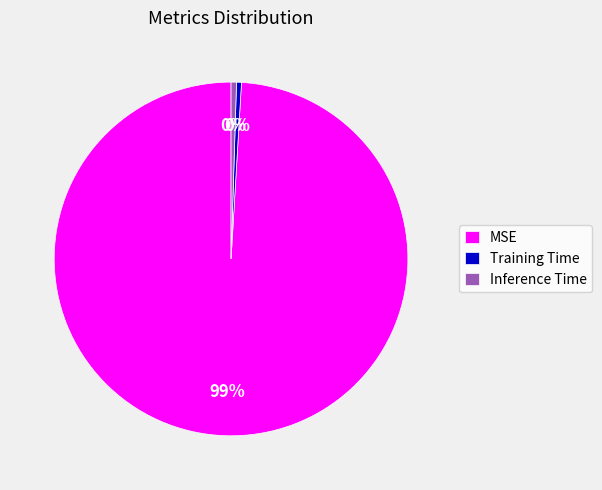

The MSE slice represents 99% of the pie. True or false?

True